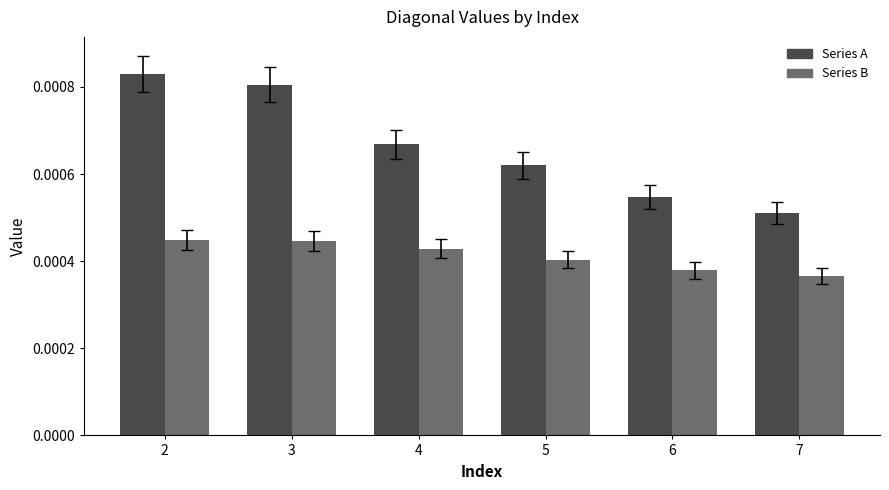

Does the chart contain any negative values?

No